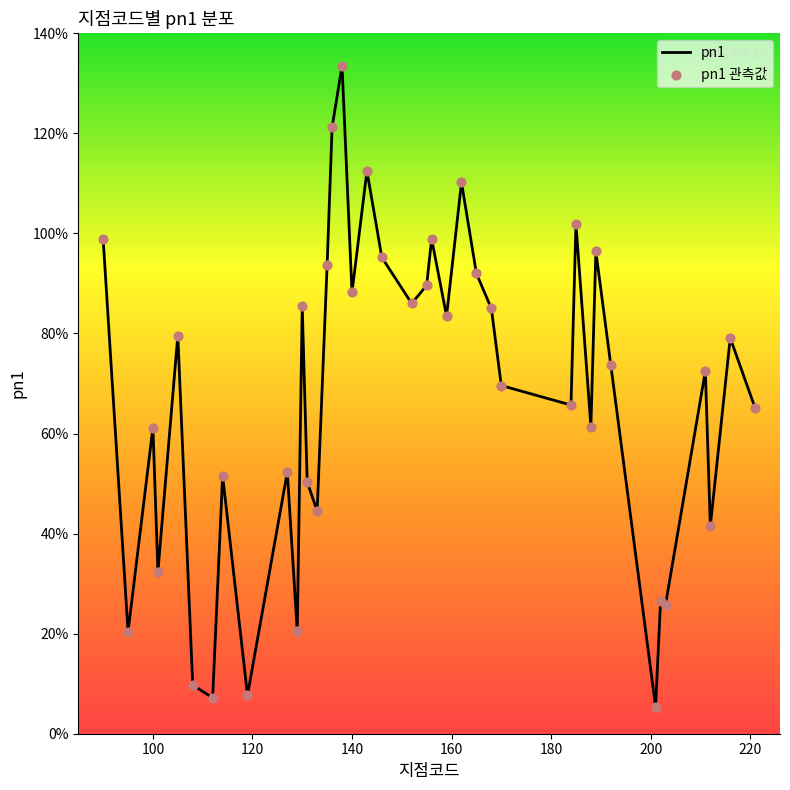

What is the minimum value shown in the chart?

5.4